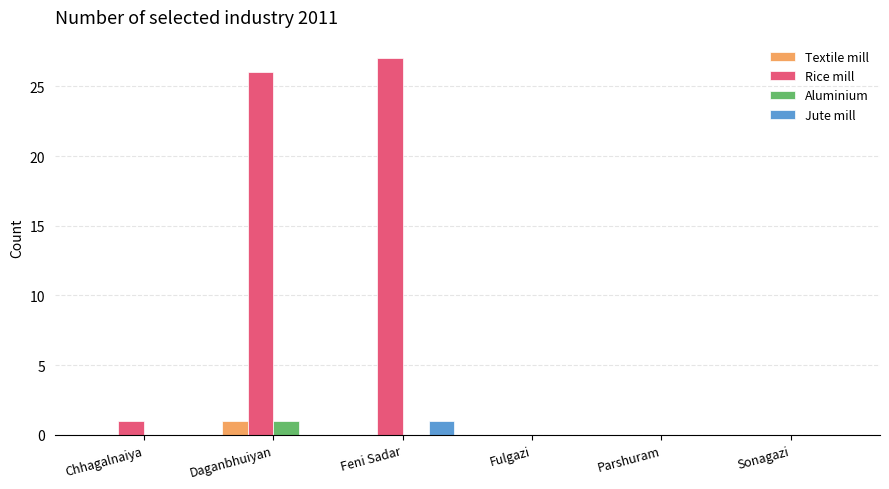

What is the maximum value shown in the chart?

27